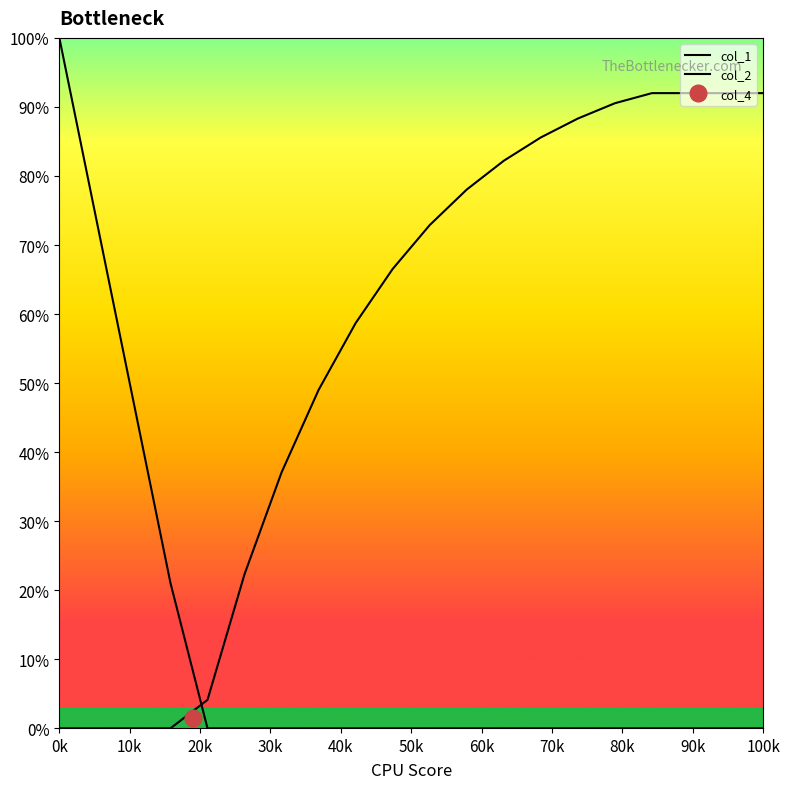

List the series in order of their peak value, lowest first.

col_2, col_1